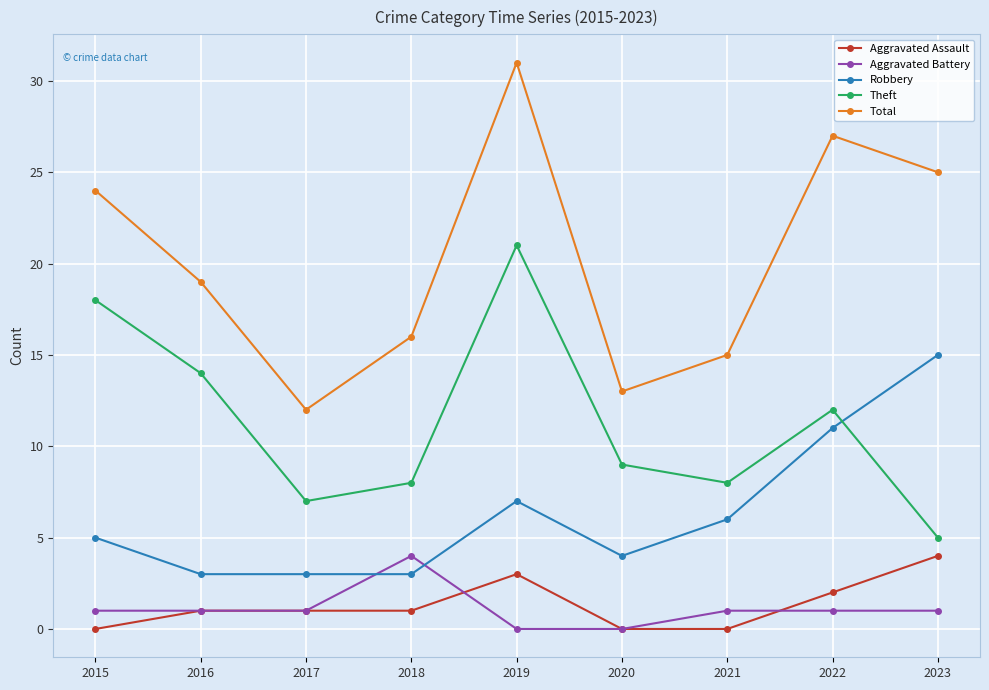

What is the approximate value of Total at 2015, to the nearest 10?

20